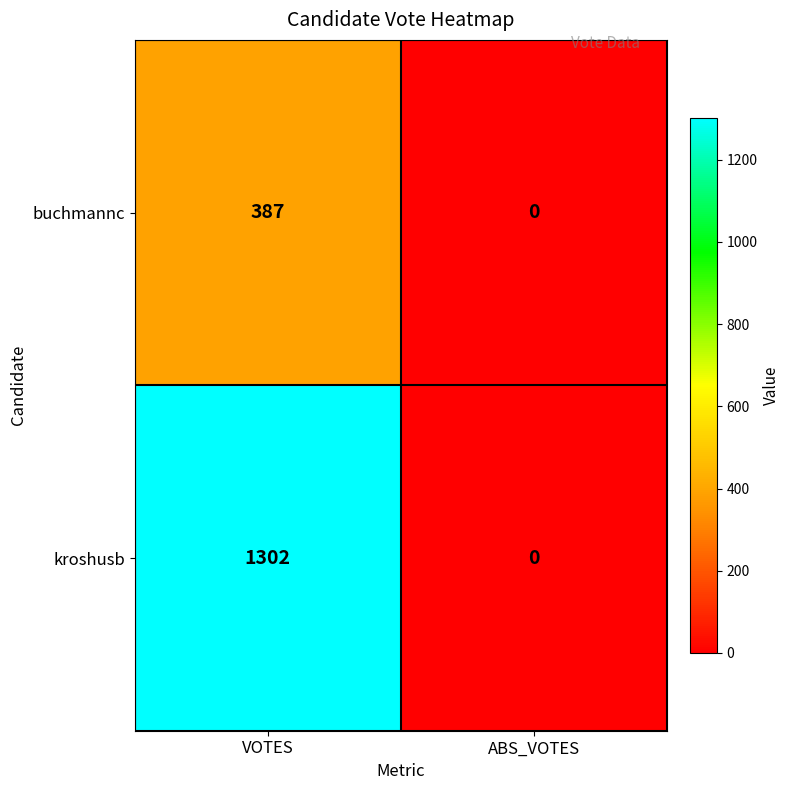

Which series has the largest range (max minus min)?

kroshusb